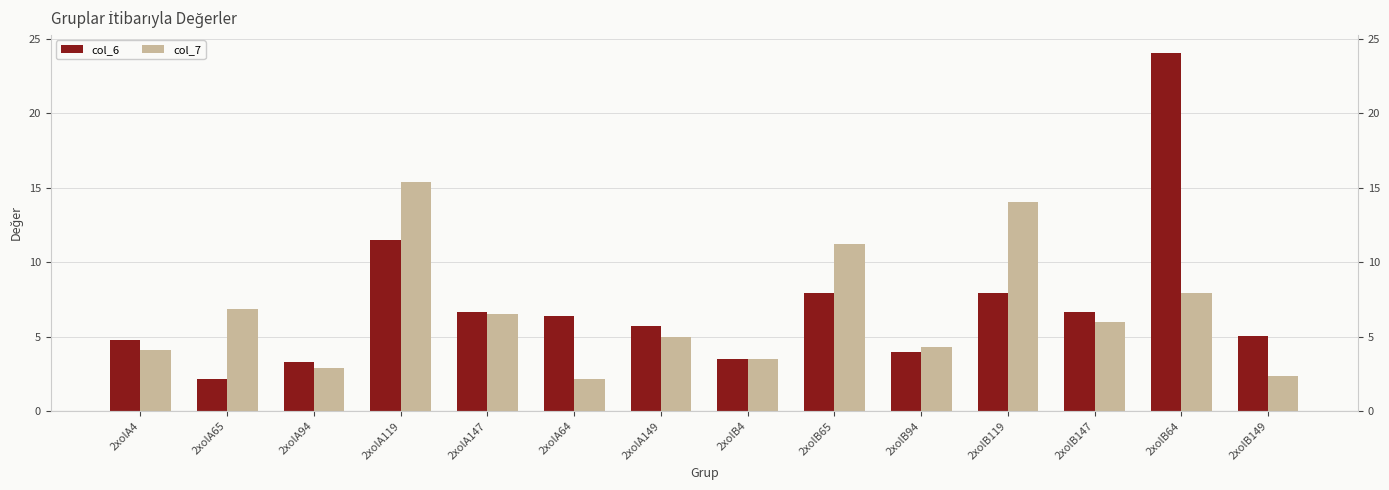

Reading left to right, what are all the values shown in this chart?

col_6: 2xolA4=4.8	2xolA65=2.2	2xolA94=3.3	2xolA119=11.4	2xolA147=6.6	2xolA64=6.4	2xolA149=5.7	2xolB4=3.5	2xolB65=7.9	2xolB94=3.9	2xolB119=7.9	2xolB147=6.6	2xolB64=24.0	2xolB149=5.1
col_7: 2xolA4=4.1	2xolA65=6.8	2xolA94=2.9	2xolA119=15.3	2xolA147=6.5	2xolA64=2.2	2xolA149=5.0	2xolB4=3.5	2xolB65=11.2	2xolB94=4.3	2xolB119=14.0	2xolB147=6.0	2xolB64=7.9	2xolB149=2.4